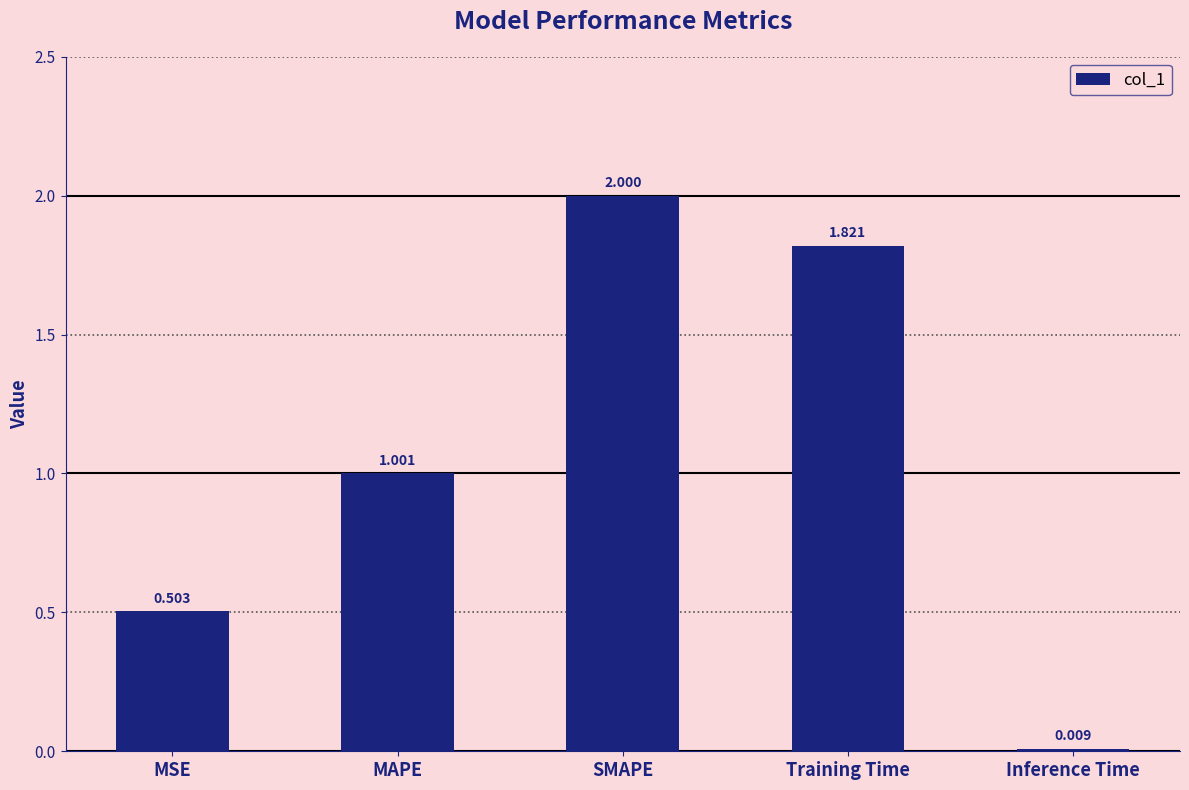

True or false: the data shows 0.6 at MAPE.

False